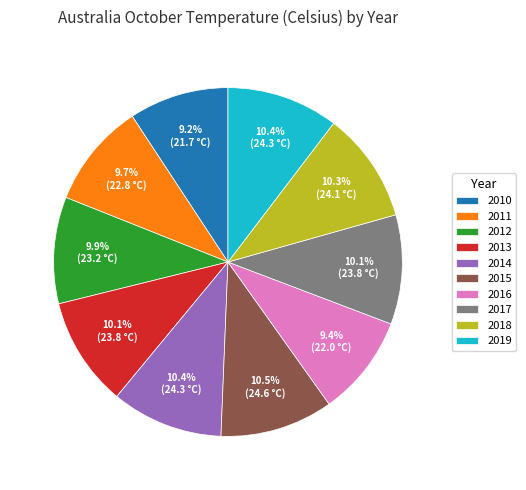

What is the ratio of the value at 2013 to the value at 2018?

1.0